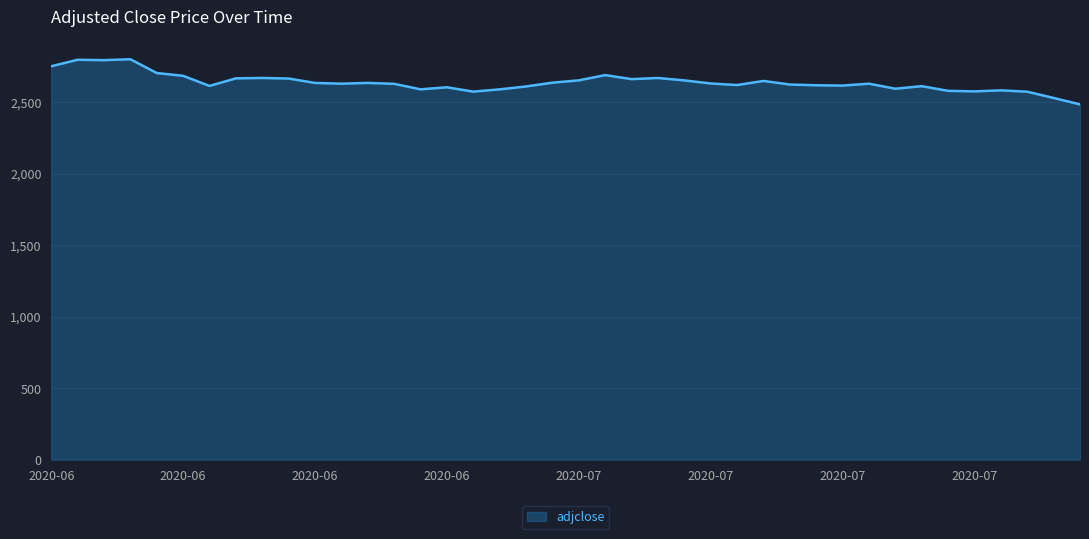

What is the difference between the maximum and minimum values?

315.7